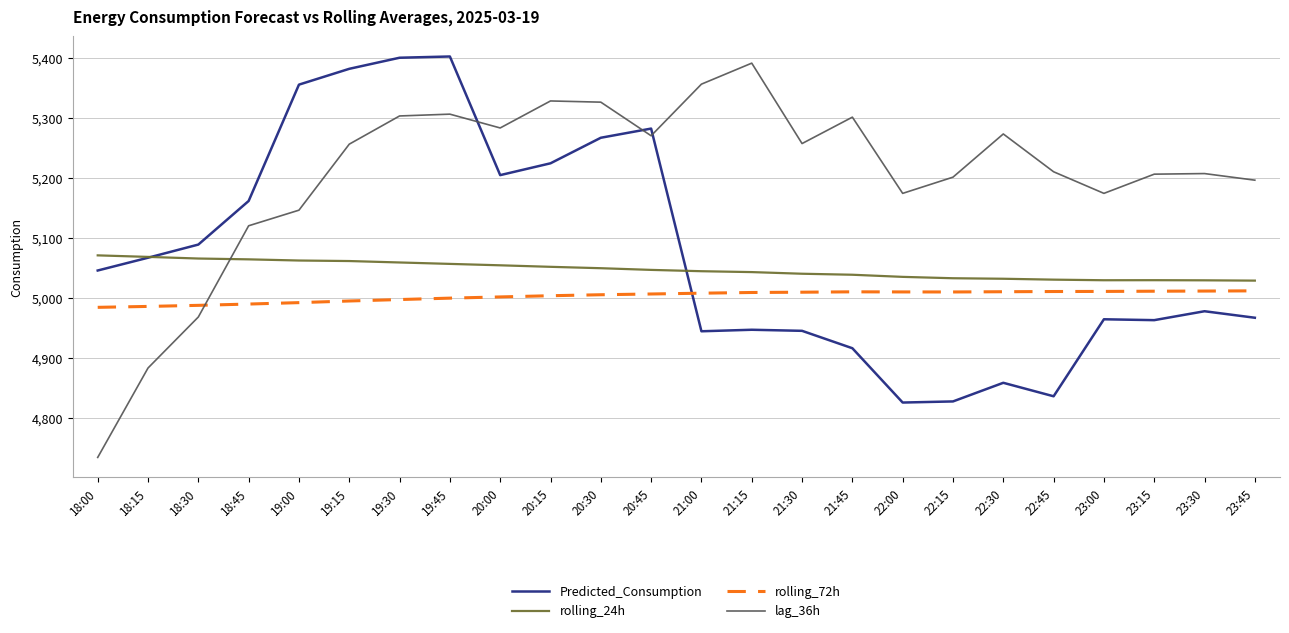

Is it true that rolling_72h equals 4998.1 at 19:30?

True